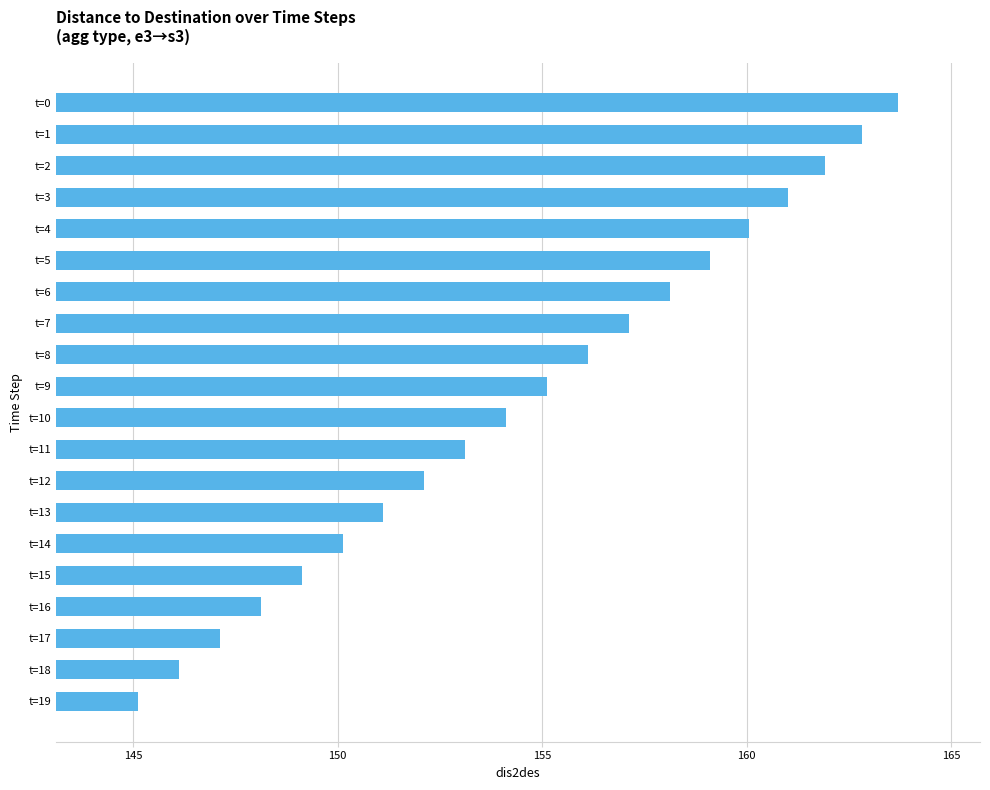

Which category has the highest value across all series?

t=0